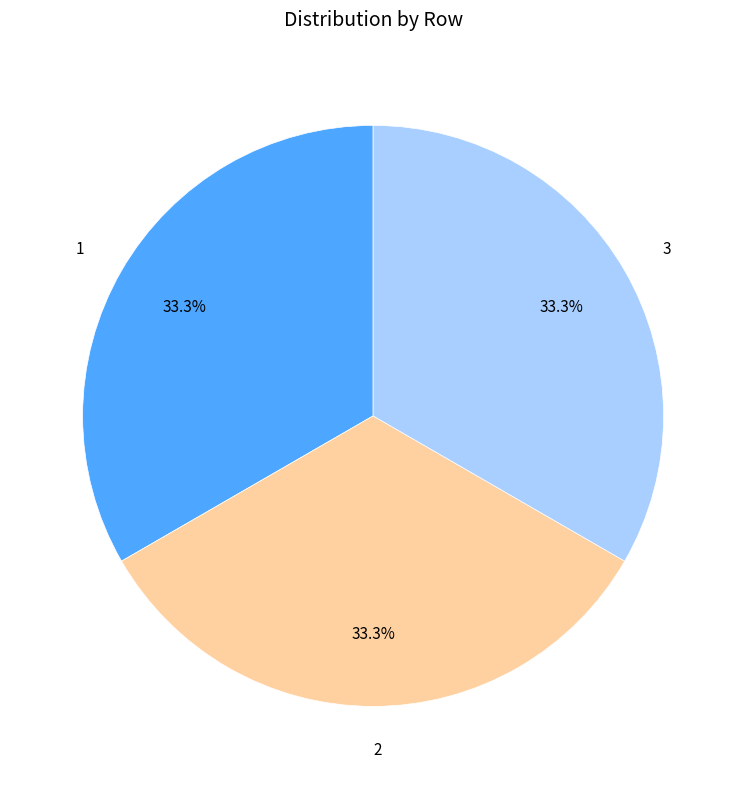

To the nearest percent, what is the difference between the 2 and 3 slice percentages?

0%